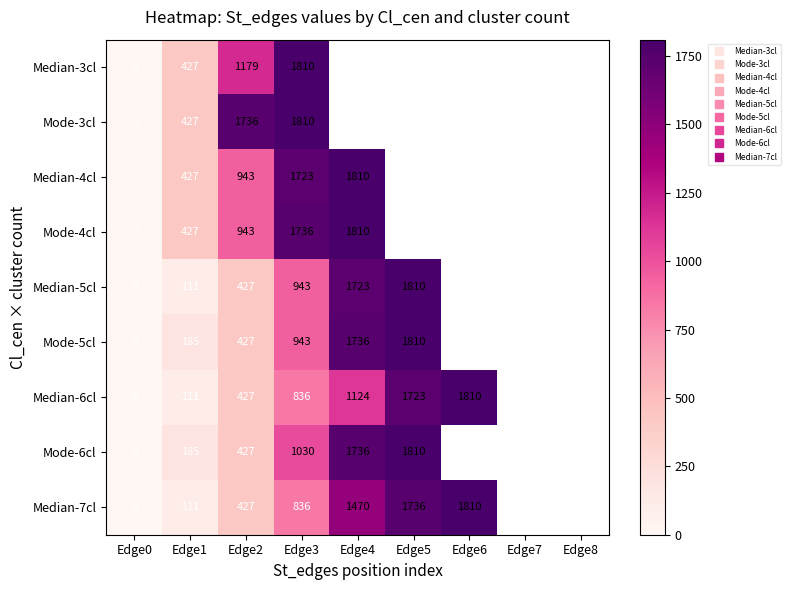

The Median-7cl series shows 1470.0 at Edge4. True or false?

True